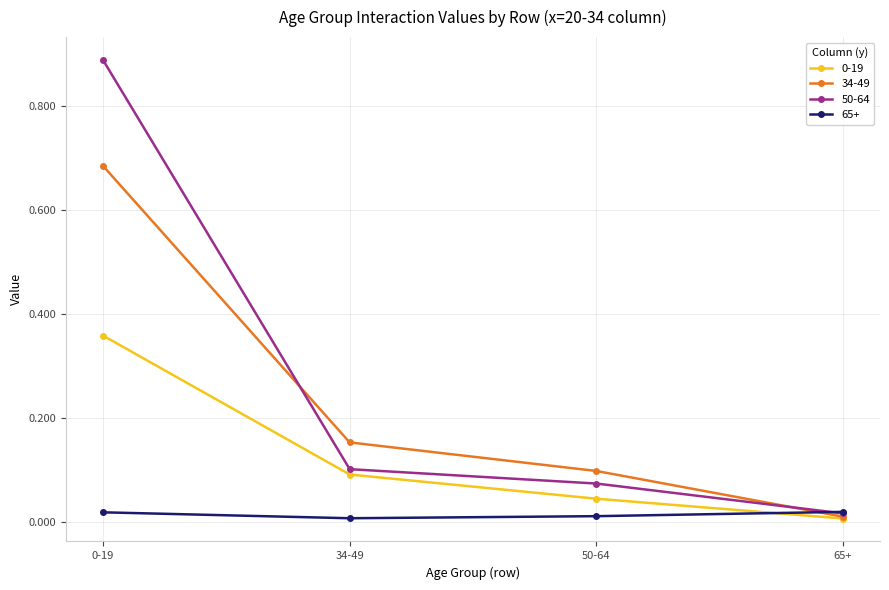

True or false: 65+ has more than 1 interior local peaks.

False